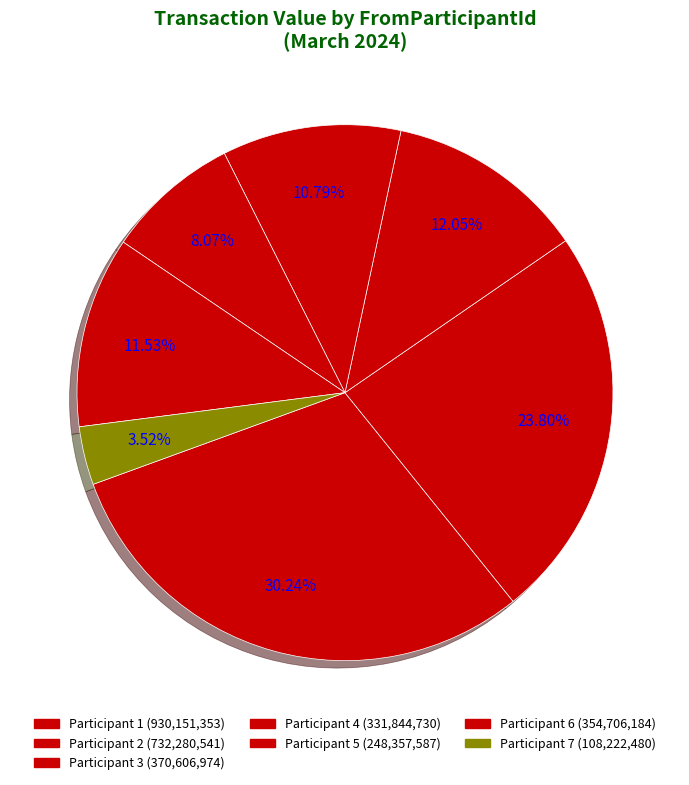

How many slices are in this pie chart?

7